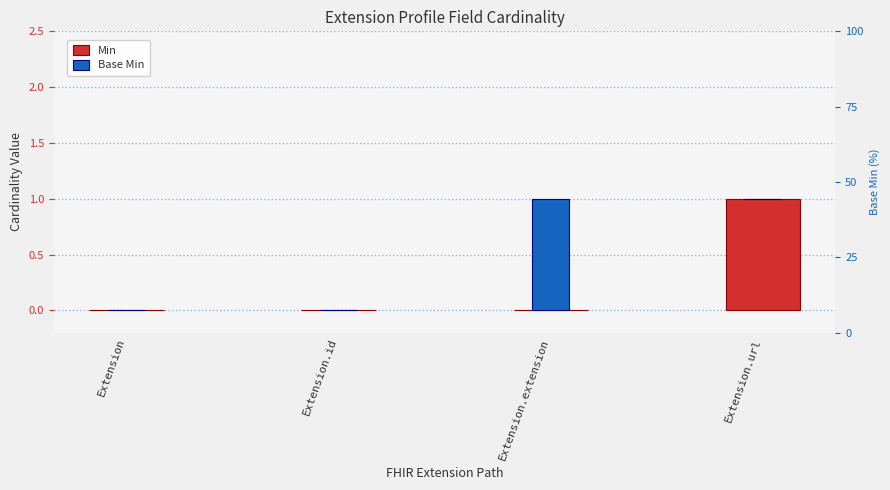

How many values in Base Min are above zero?

1